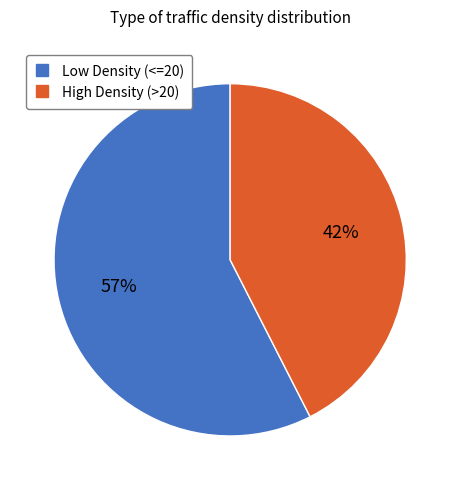

Is there any slice that represents more than half of the pie?

Yes